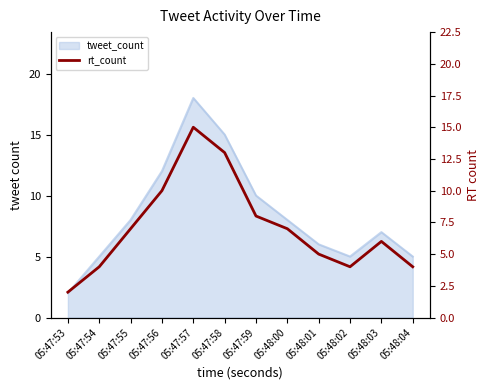

Reading left to right, extract all data points from this chart.

2	4	7	10	15	13	8	7	5	4	6	4